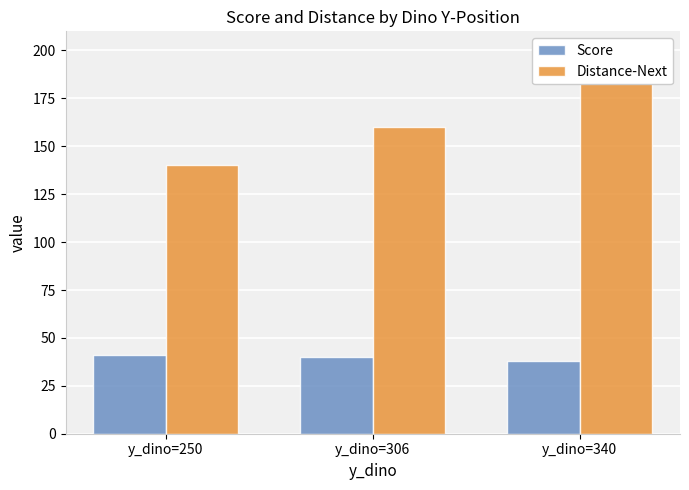

What is the difference between the maximum and minimum values in the Score series?

3